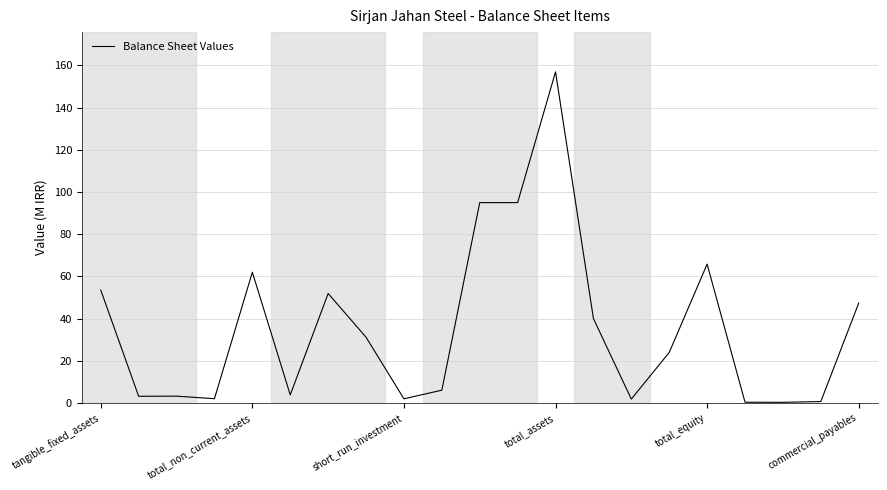

Is this an area chart (filled region under the line)?

No